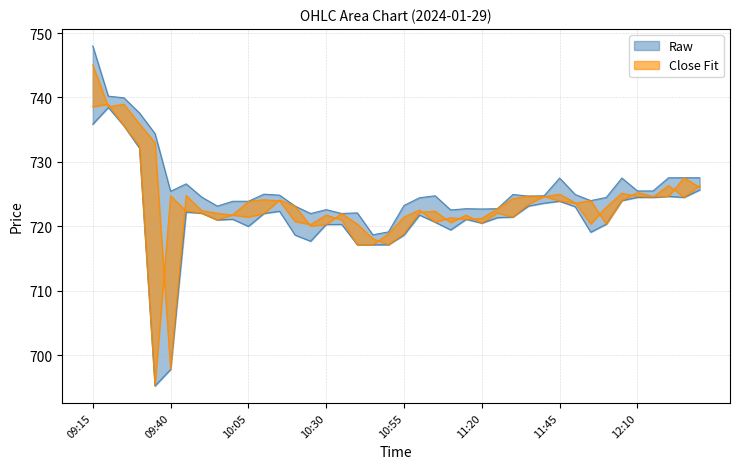

At how many categories does at least one series exceed 712?

40